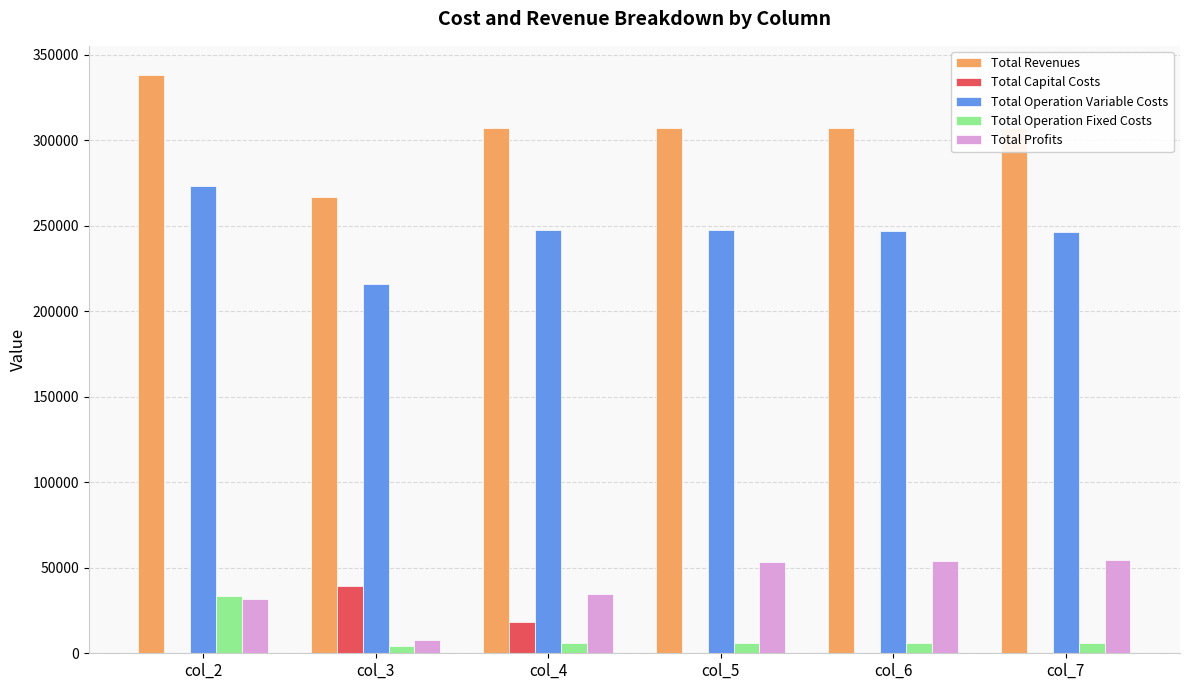

At which label does Total Capital Costs reach its peak?

col_3